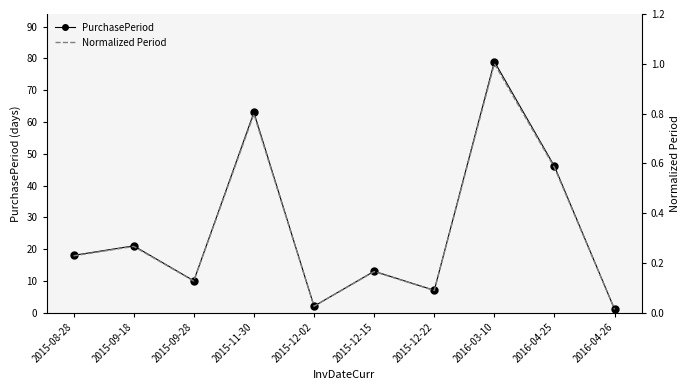

Which series has the widest spread of values?

PurchasePeriod